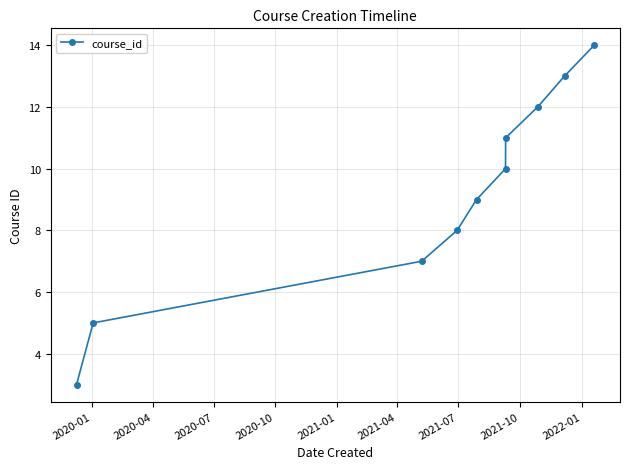

What is the value of the 1st point from the left?

3